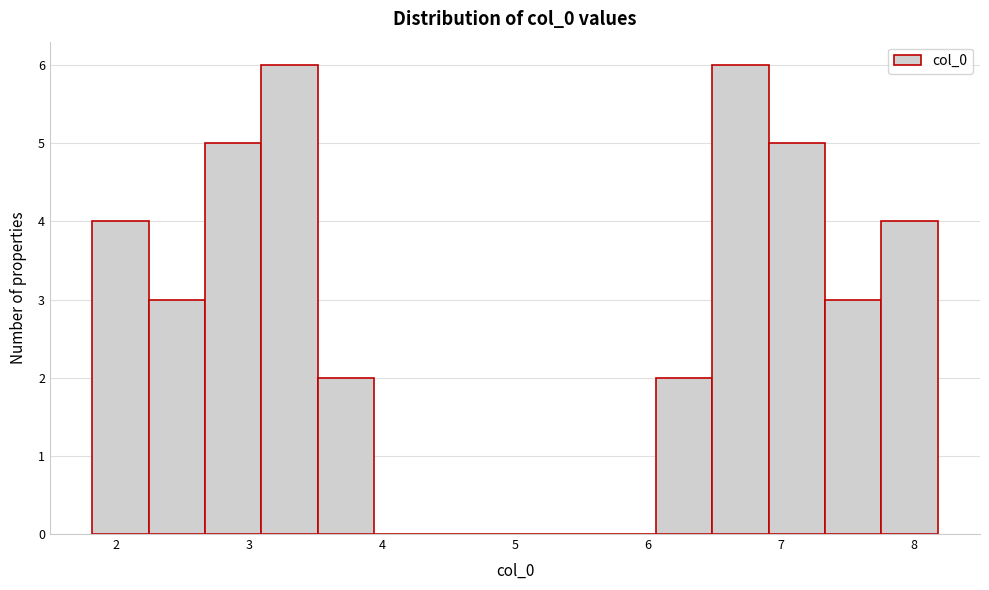

Reading left to right, list every bar in this chart as the range it spans on the x-axis followed by its height. Neither the bar edges nor the heights are printed on the chart, so give them approximately, as read against the axes.

1.8 to 2.2: 4
2.2 to 2.7: 3
2.7 to 3.1: 5
3.1 to 3.5: 6
3.5 to 3.9: 2
3.9 to 4.4: 0
4.4 to 4.8: 0
4.8 to 5.2: 0
5.2 to 5.6: 0
5.6 to 6.1: 0
6.1 to 6.5: 2
6.5 to 6.9: 6
6.9 to 7.3: 5
7.3 to 7.8: 3
7.8 to 8.2: 4